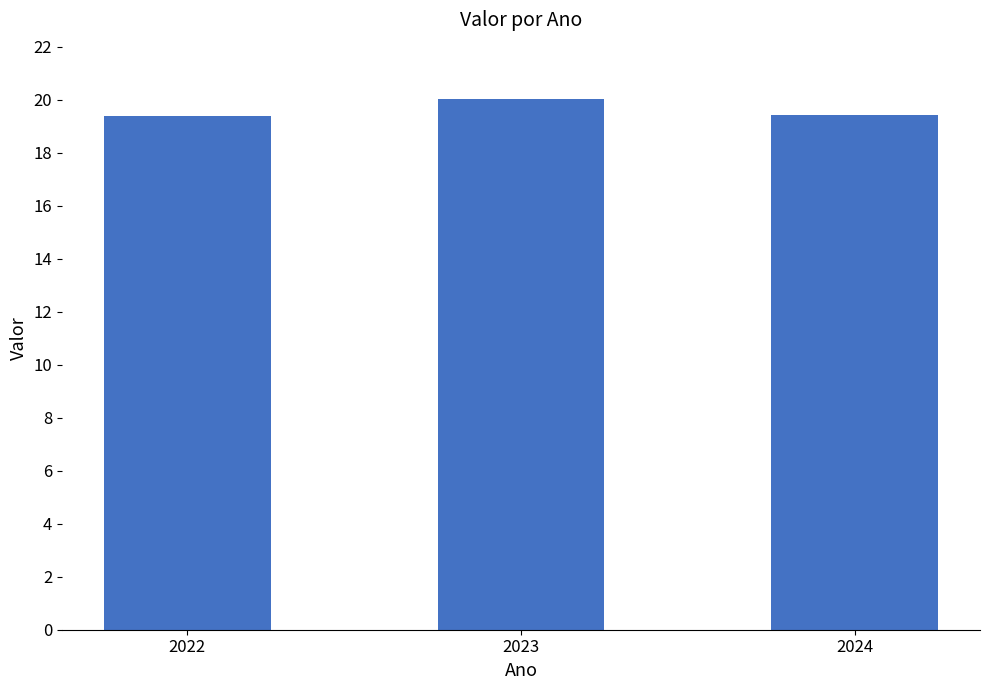

Approximately how many times larger is the value at 2022 compared to 2023?

1.0